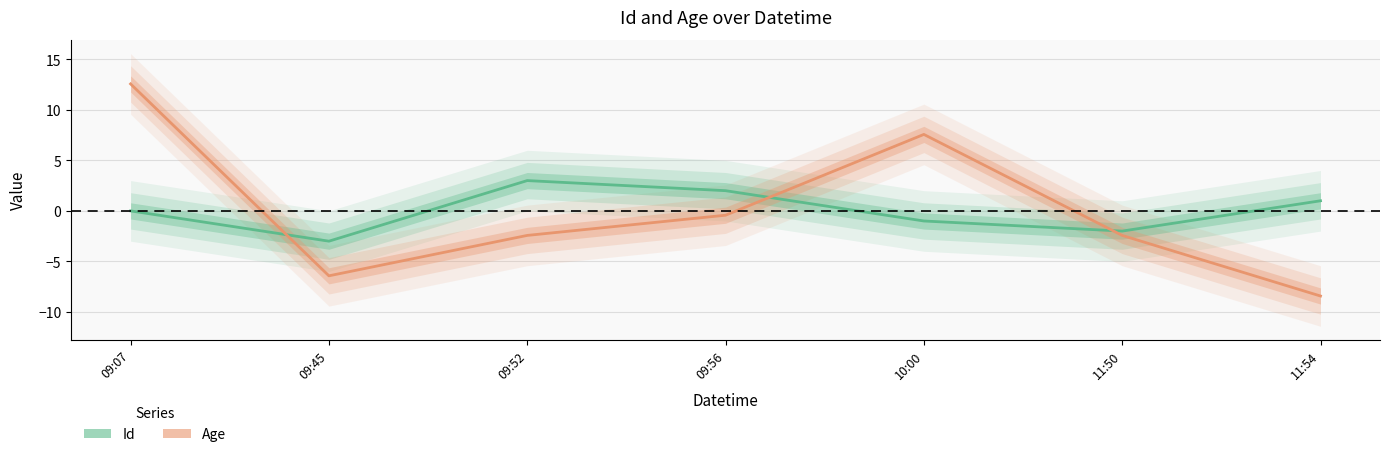

Where do Id and Age first cross each other?

09:07 and 09:45